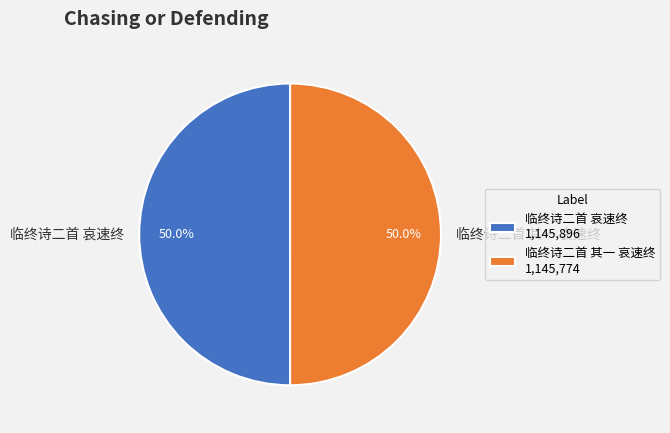

True or false: 临终诗二首 哀速终 accounts for 45% of the total.

False